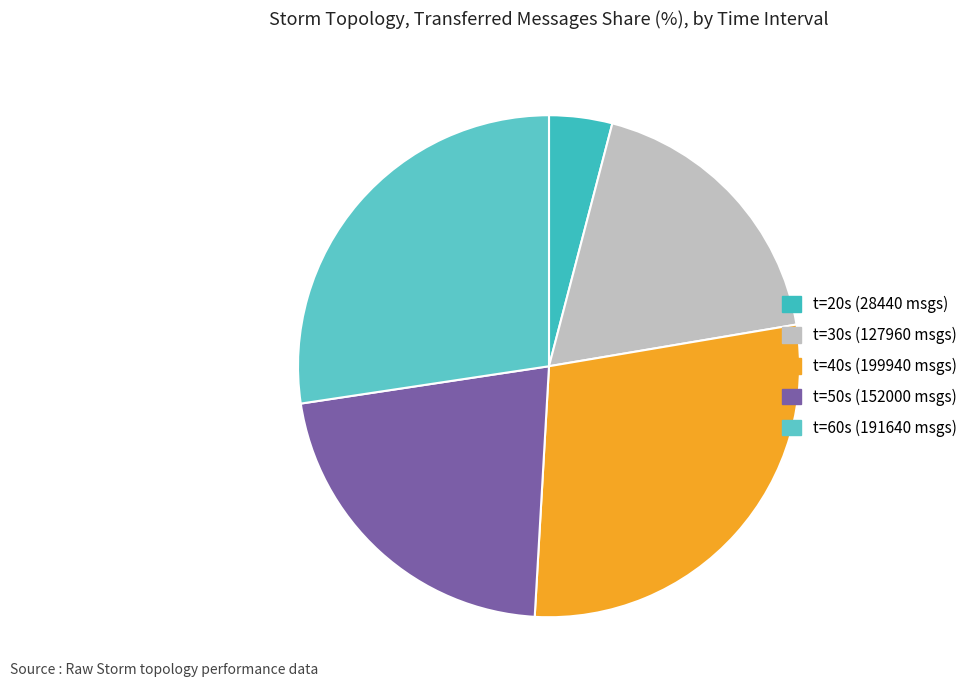

Is there any slice that represents more than half of the pie?

No